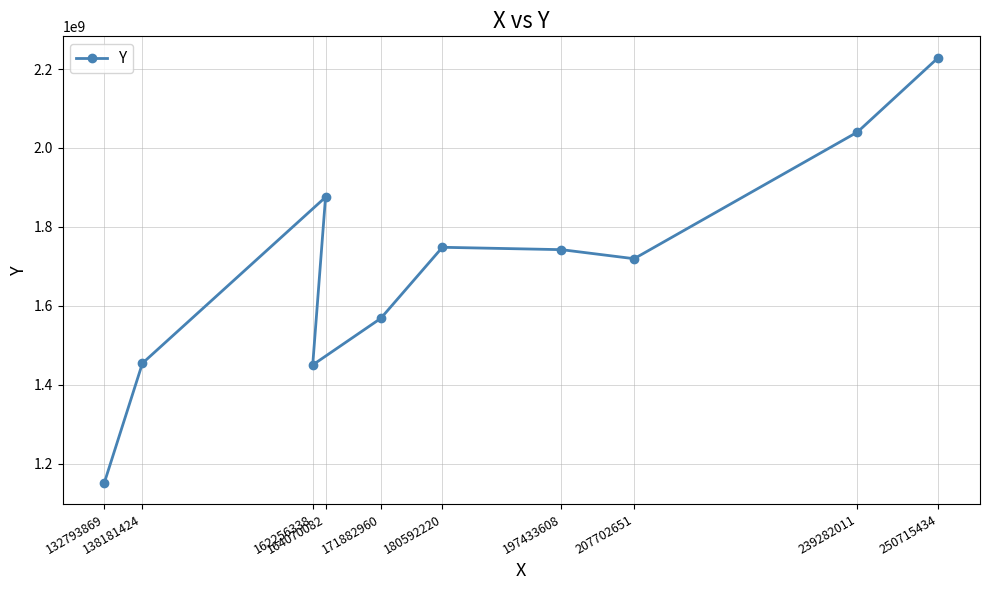

Rank the categories by value from highest to lowest.

250715434, 239282011, 164070082, 180592220, 197433608, 207702651, 171882960, 138181424, 162256338, 132793869